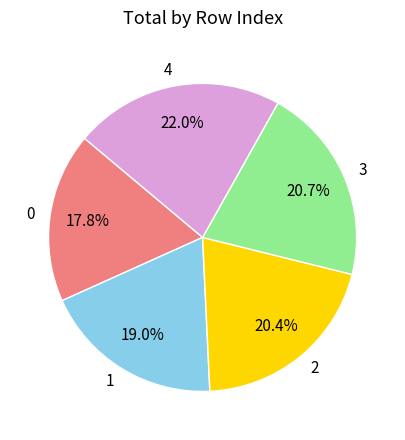

Which slice is the largest?

4